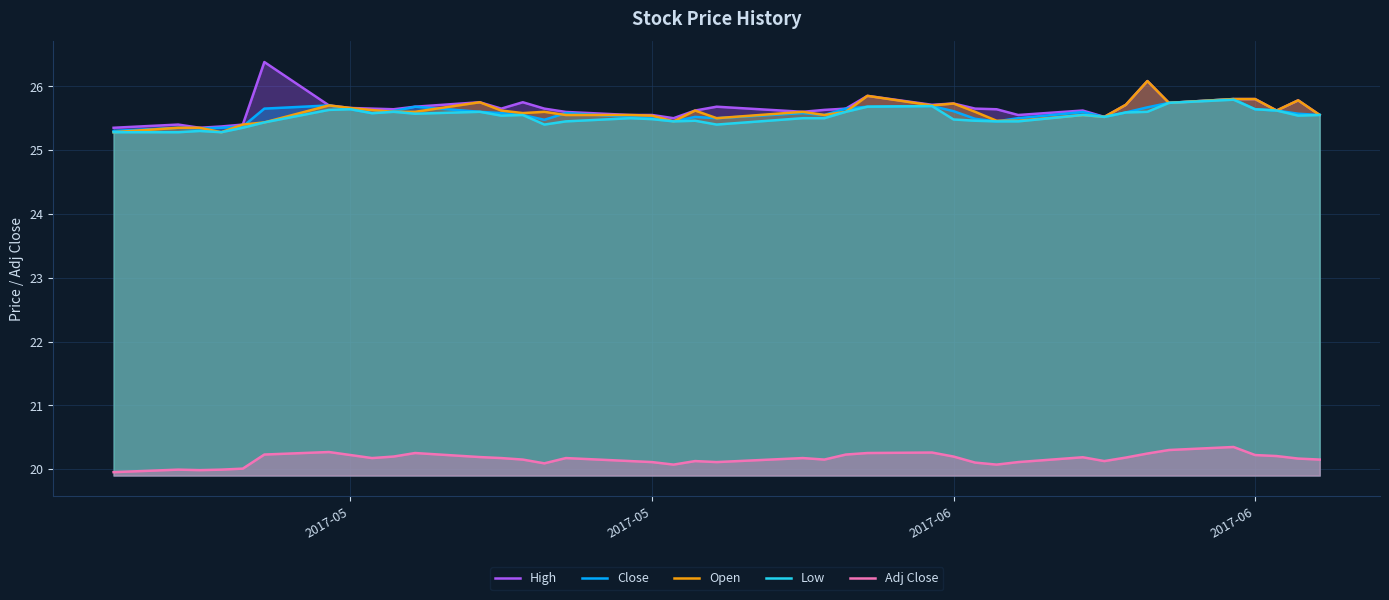

At which category does the chart reach its minimum across all series?

2017-05